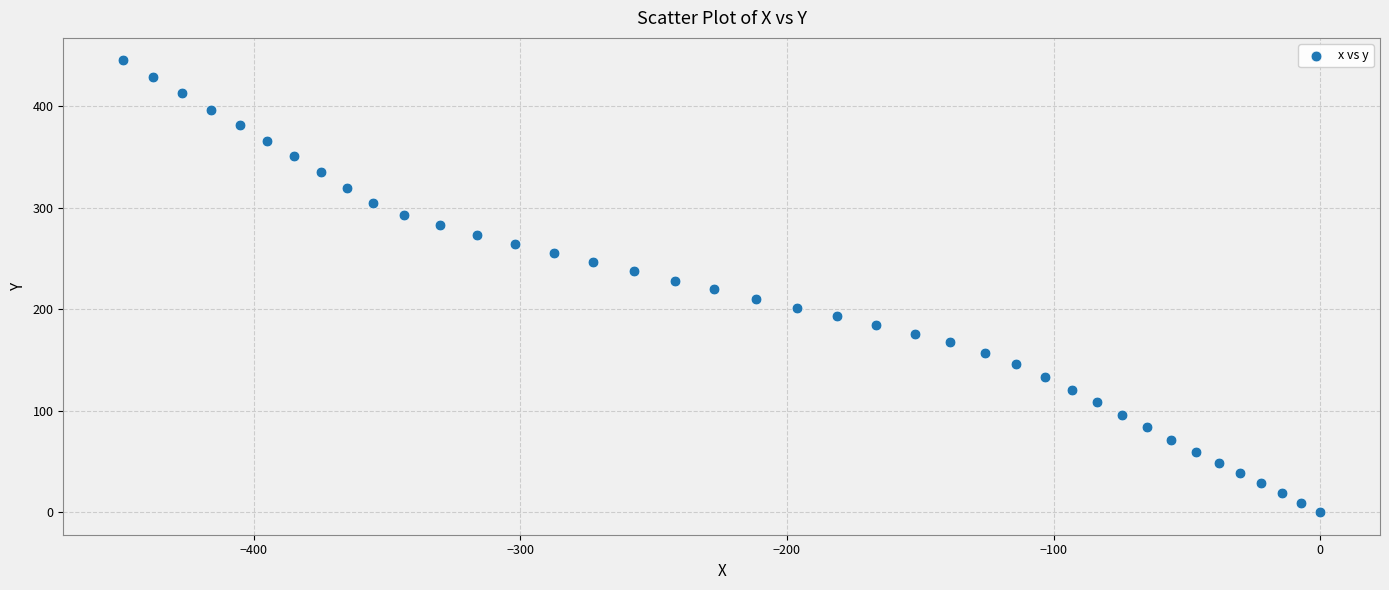

What is the range of Y values (max minus min)?

445.3